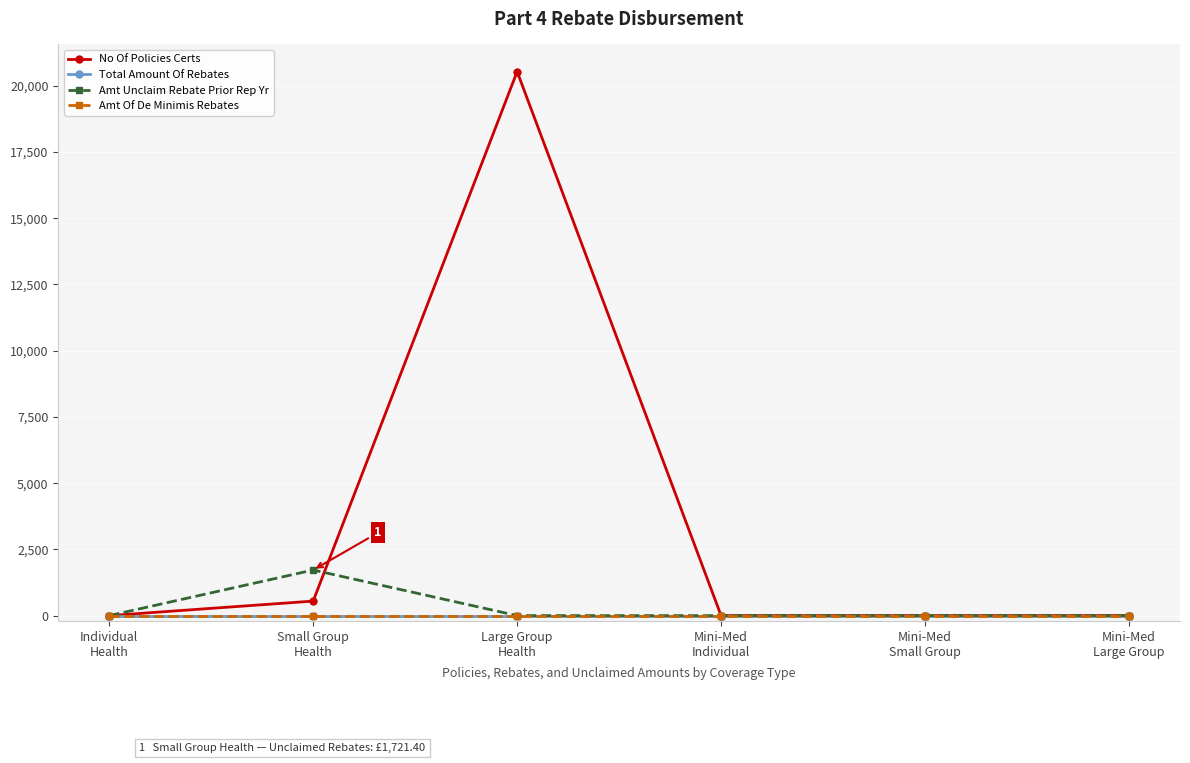

Does the chart have visible grid lines?

Yes